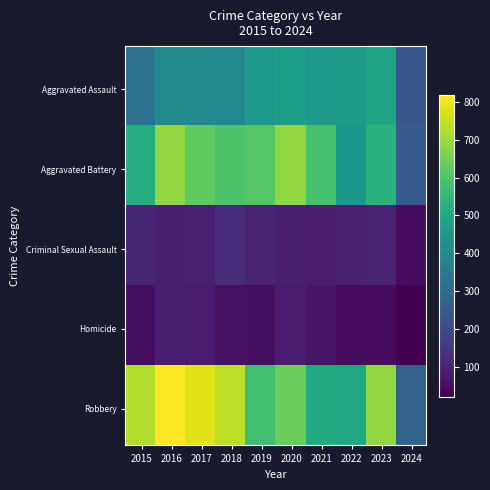

At how many categories does at least one series exceed 635?

6